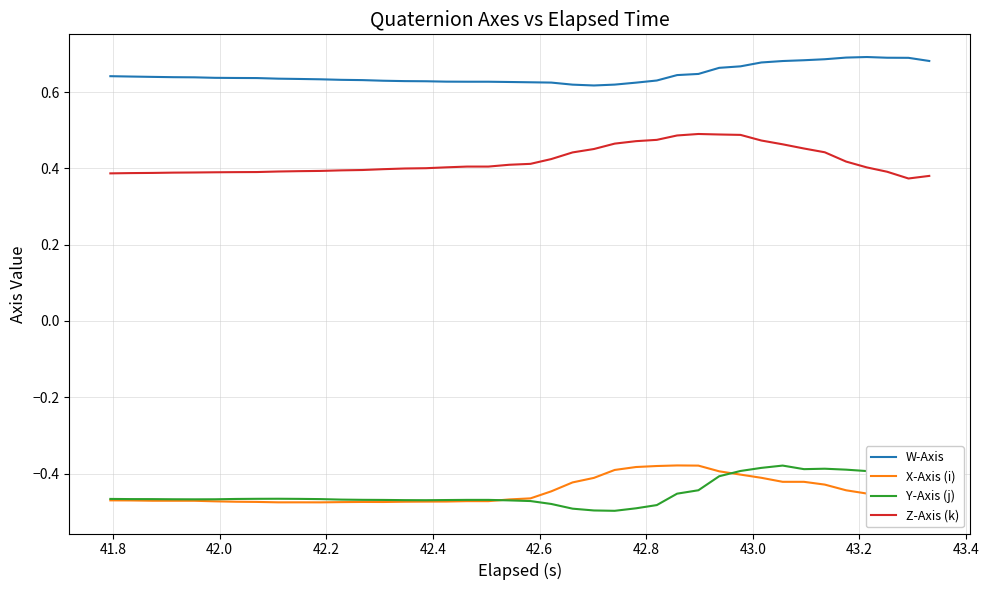

Which series has the largest total across all categories?

W-Axis